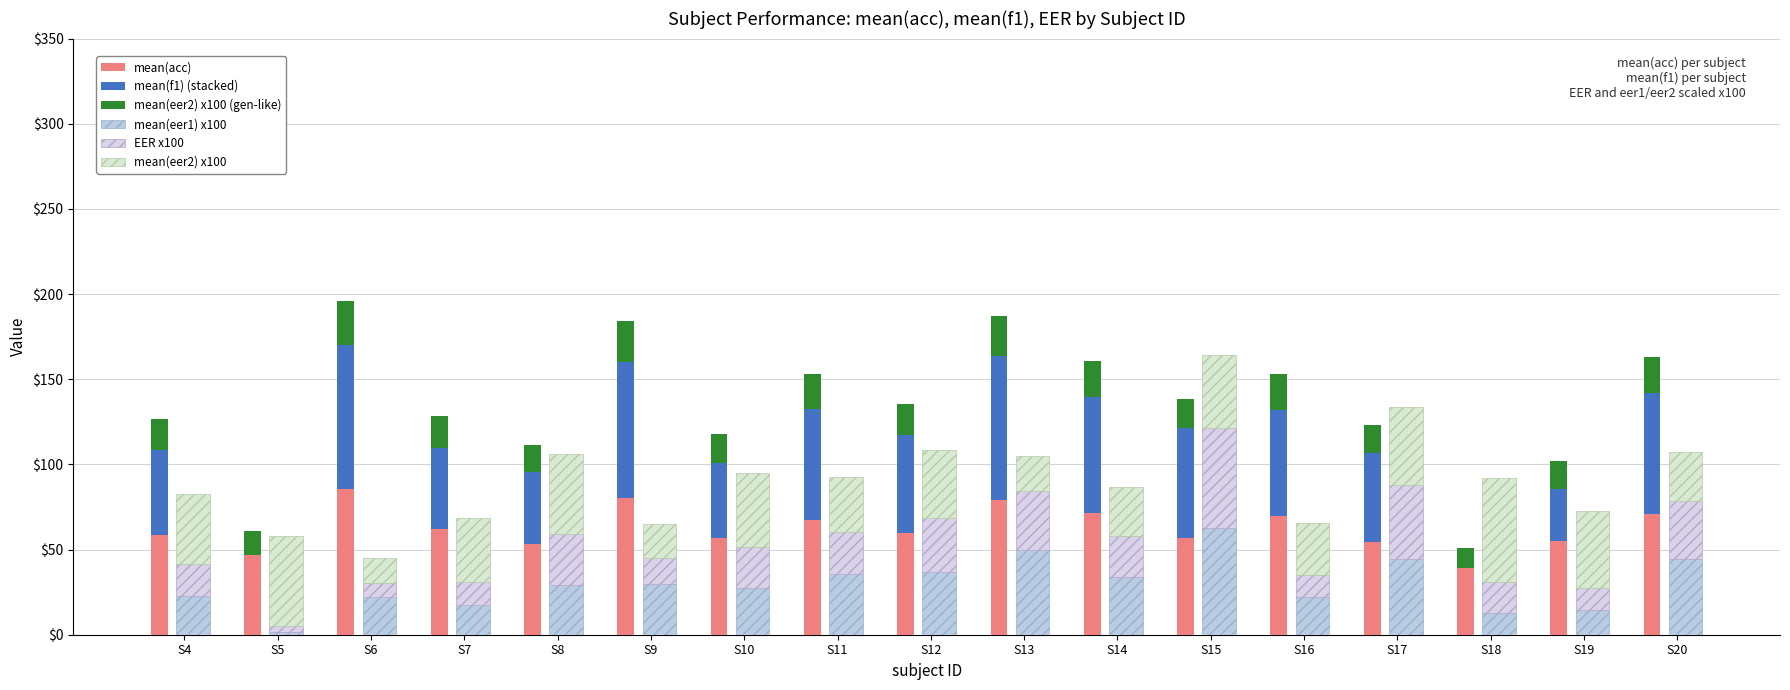

Does the chart contain any negative values?

No